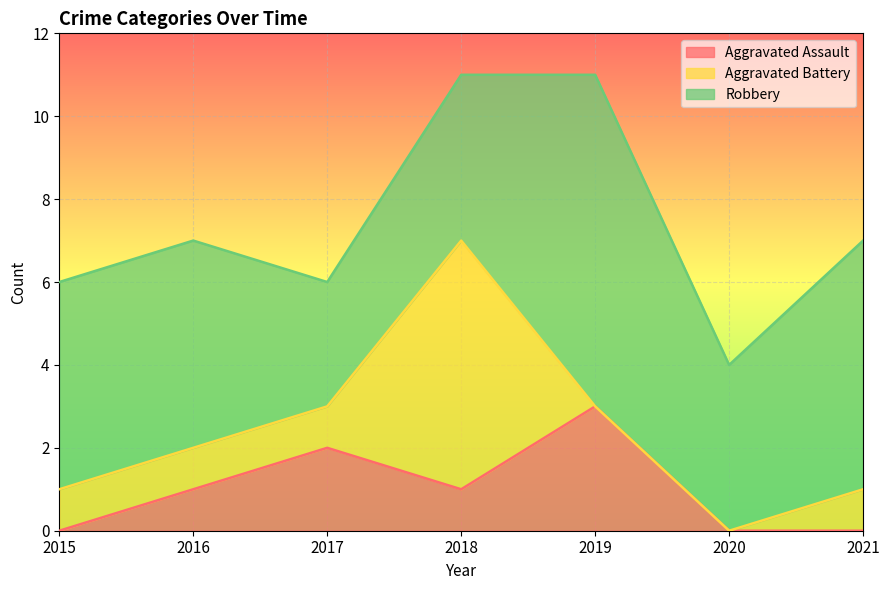

How many values in the Aggravated Battery series exceed 1?

1